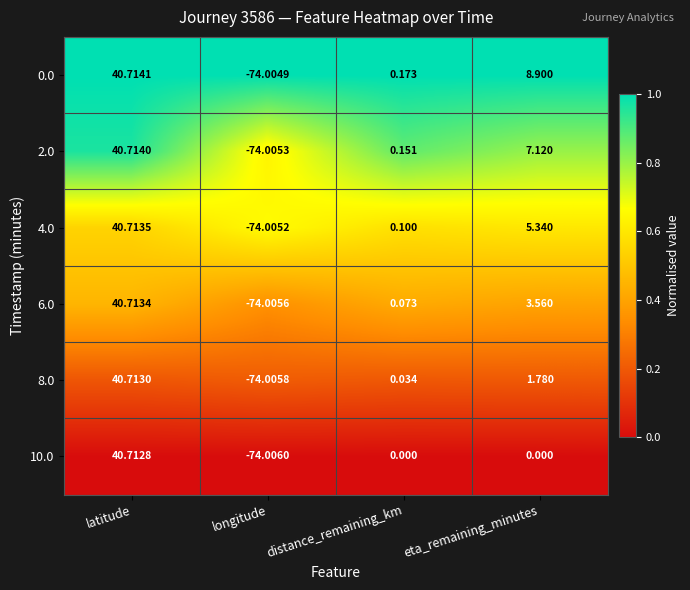

At which category does the chart reach its peak across all series?

latitude